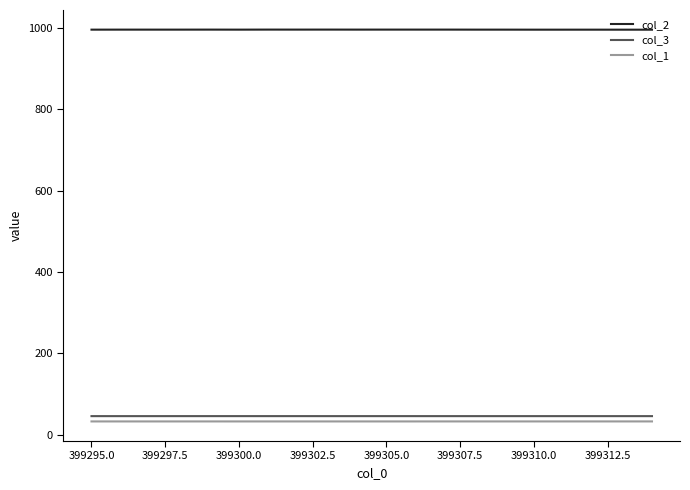

Which series has the largest total across all categories?

col_2